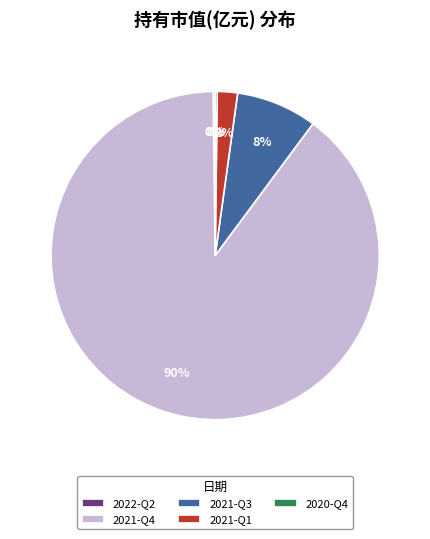

Do 2021-Q4 and 2021-Q3 together represent more than half of the pie?

Yes